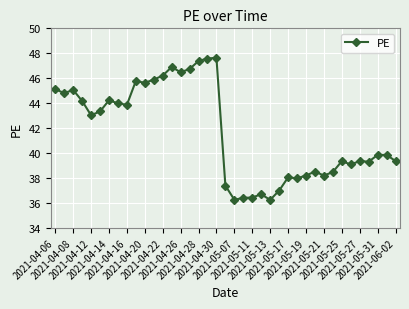

Does the chart display data point markers on the line(s)?

Yes